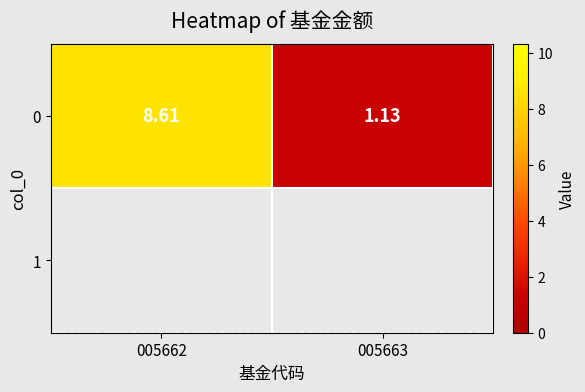

Count the number of categories in the chart.

2